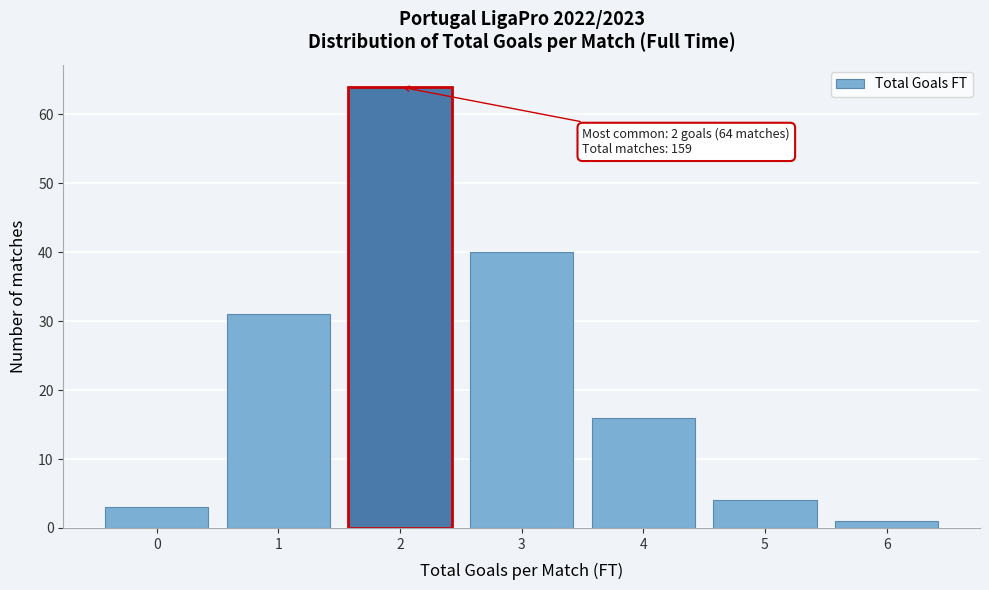

Which range on the x-axis has the tallest bar?

1.5 to 2.5